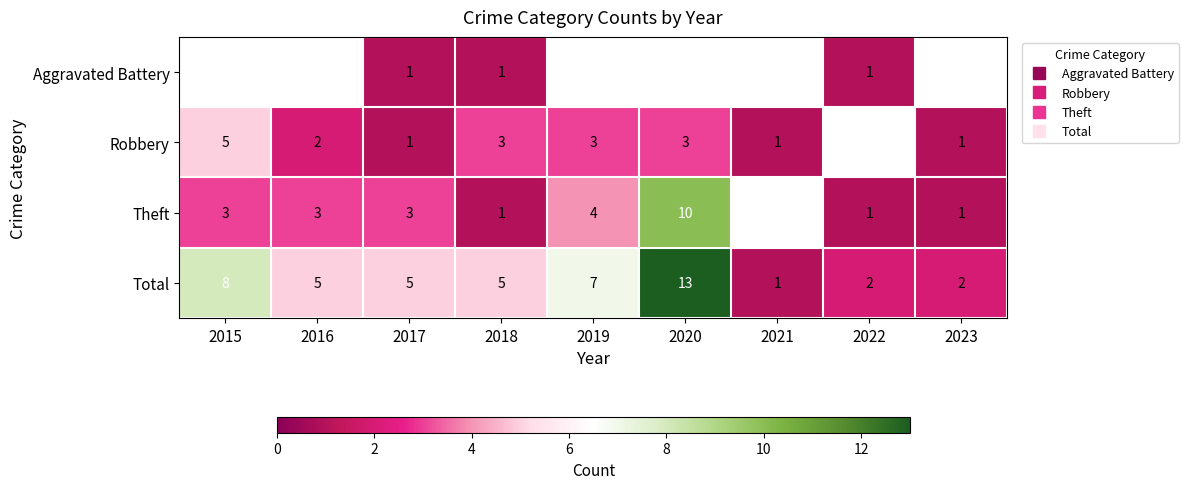

Which series changed the most between 2017 and 2018?

Robbery